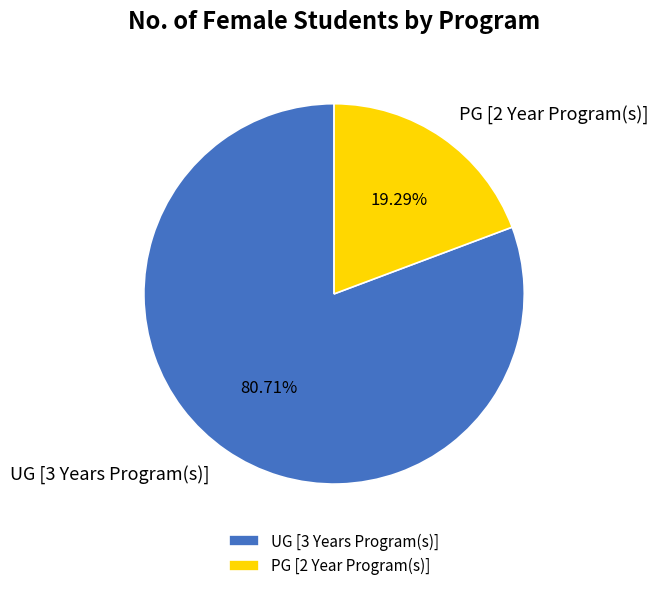

What is the smallest slice in the pie chart?

PG [2 Year Program(s)]